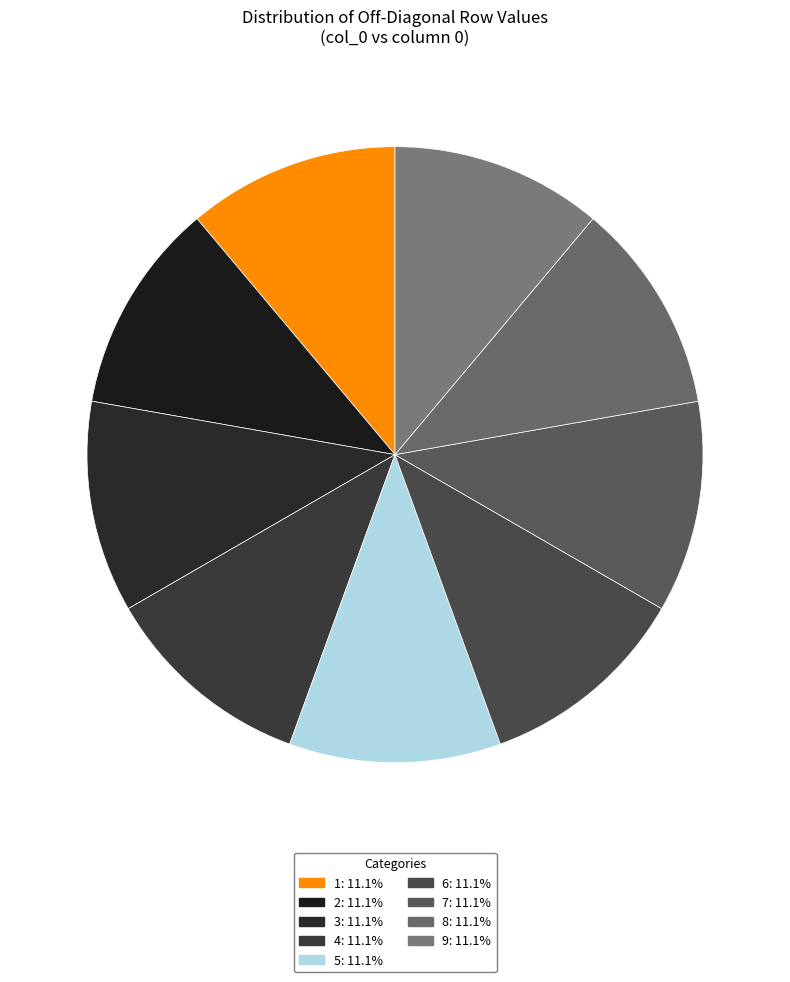

Count the number of slices in the pie.

9